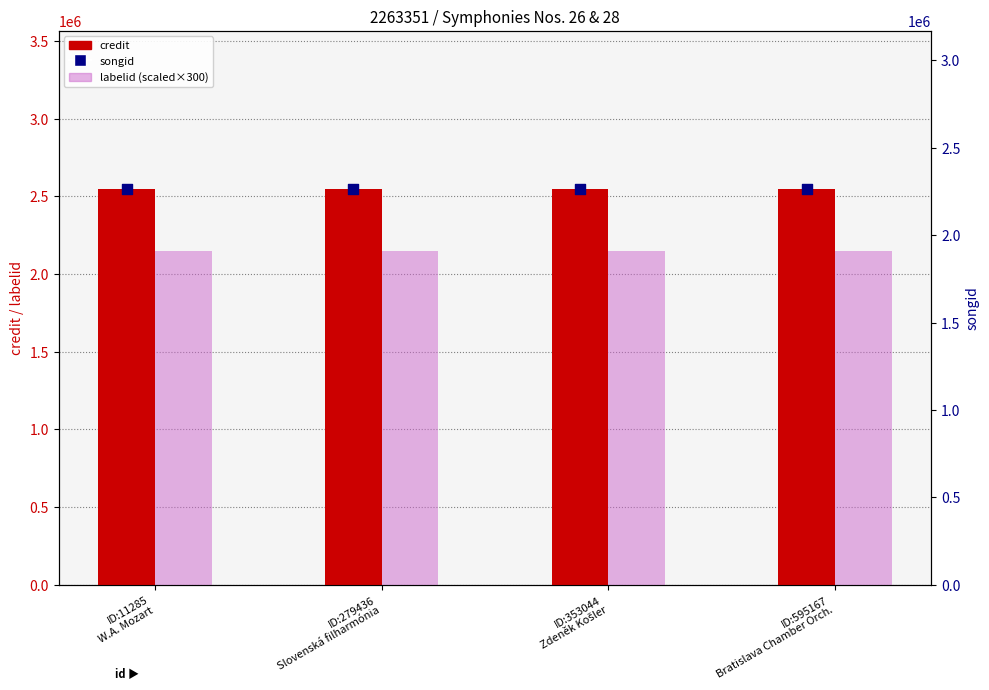

Which series contains the lowest Y value?

labelid (scaled)